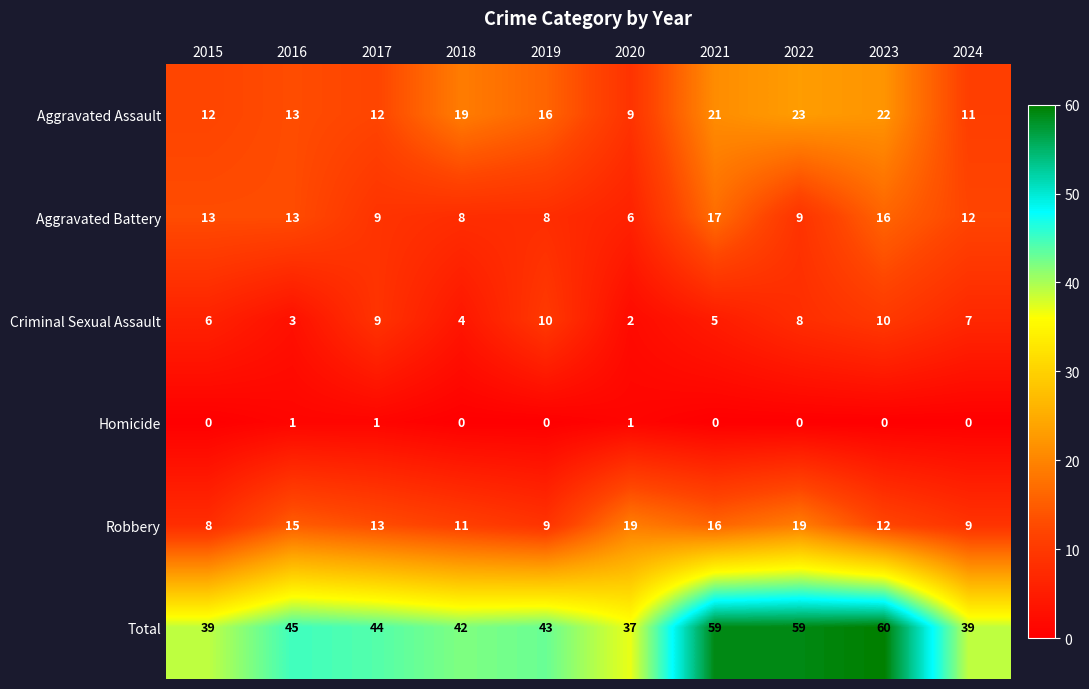

Count the number of data series in this chart.

6